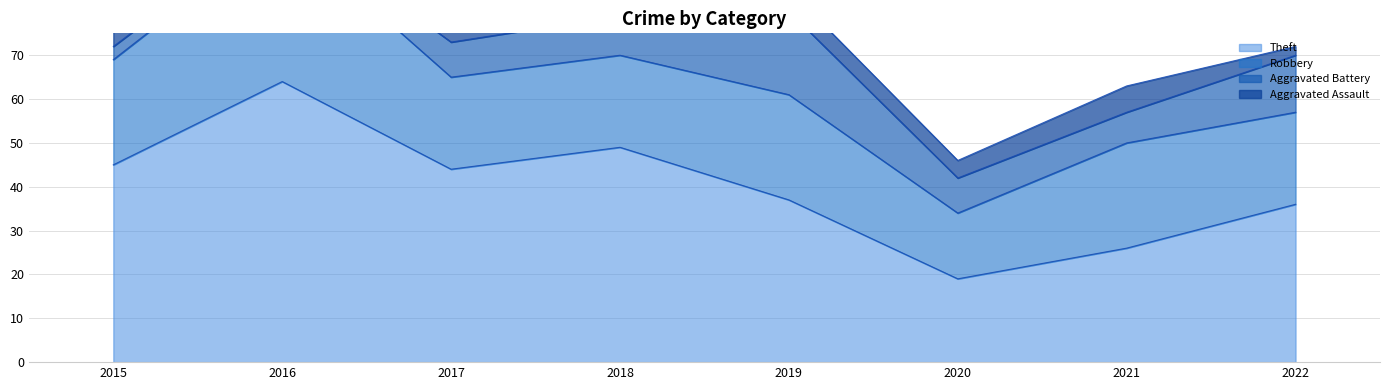

Where is Aggravated Battery nearest to the value 10?

2018